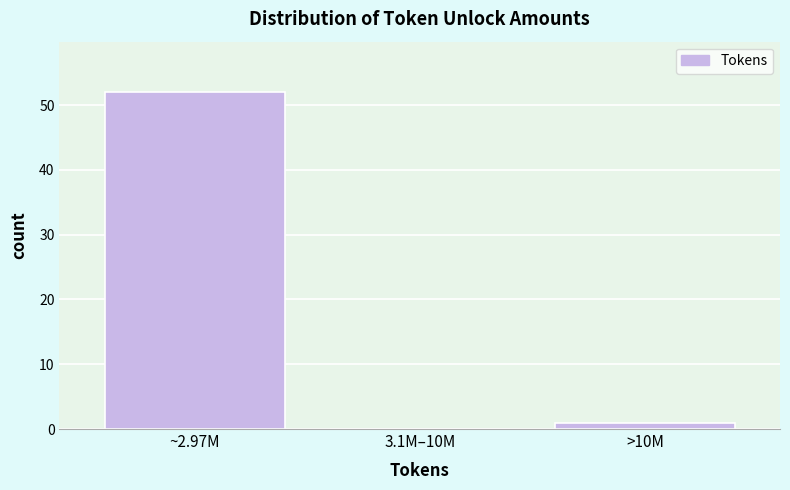

Reading left to right, what are all the values shown in this chart?

~2.97M=52	3.1M–10M=0	>10M=1